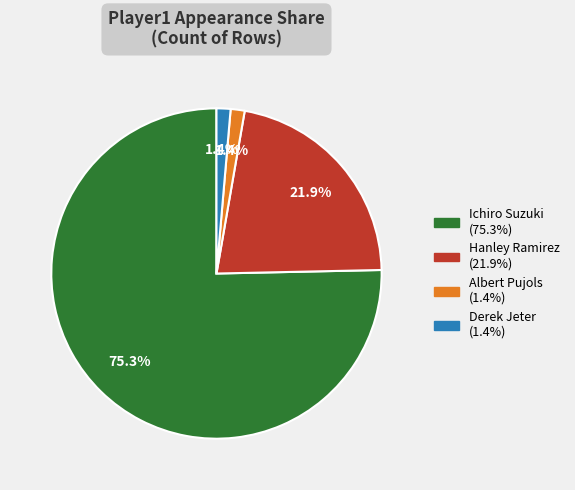

Which category has the biggest portion of the pie?

Ichiro Suzuki